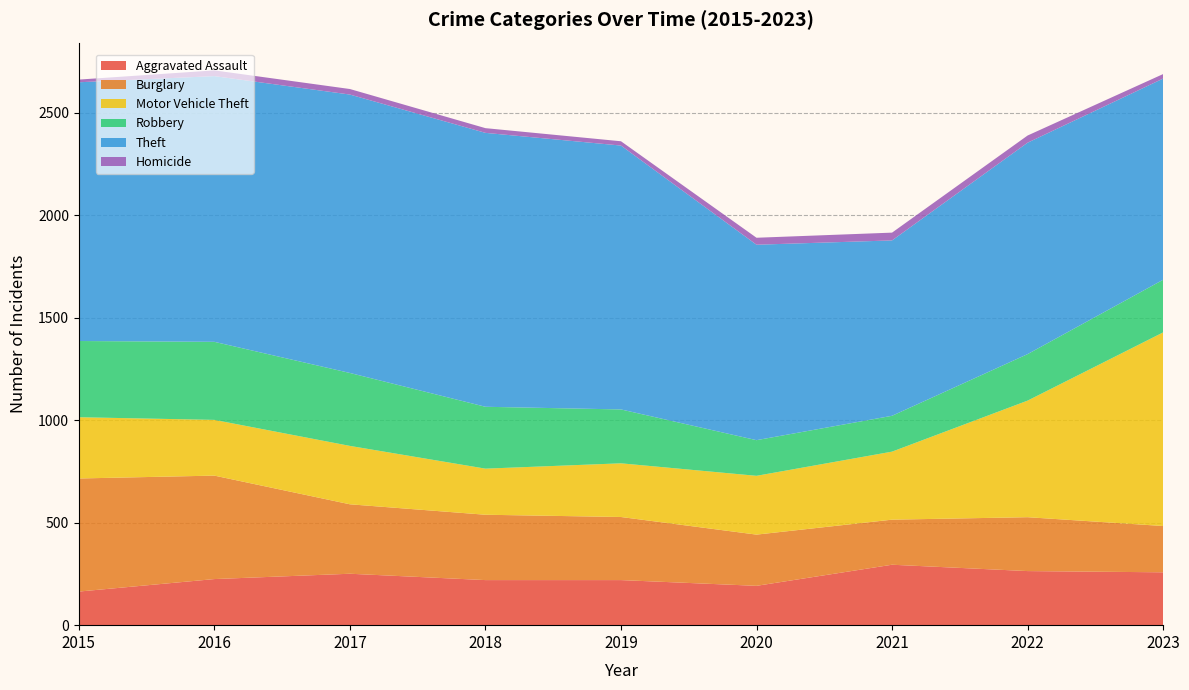

Reading right to left, extract all data points from this chart.

Aggravated Assault: 2023=258	2022=264	2021=295	2020=192	2019=220	2018=220	2017=251	2016=225	2015=164
Burglary: 2023=226	2022=263	2021=220	2020=250	2019=308	2018=319	2017=339	2016=505	2015=552
Motor Vehicle Theft: 2023=945	2022=569	2021=332	2020=287	2019=262	2018=225	2017=285	2016=272	2015=299
Robbery: 2023=257	2022=227	2021=175	2020=174	2019=263	2018=302	2017=356	2016=381	2015=372
Theft: 2023=982	2022=1032	2021=856	2020=954	2019=1288	2018=1337	2017=1359	2016=1297	2015=1263
Homicide: 2023=22	2022=35	2021=38	2020=34	2019=21	2018=23	2017=27	2016=28	2015=13